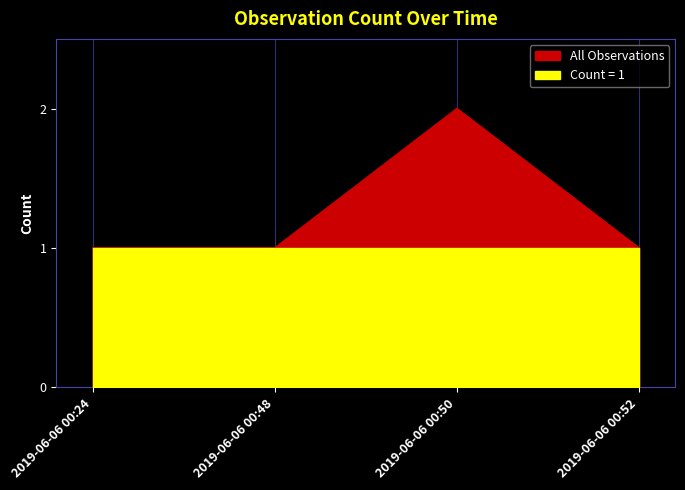

List the labels in order of value, smallest first.

2019-06-06 00:24, 2019-06-06 00:48, 2019-06-06 00:52, 2019-06-06 00:50